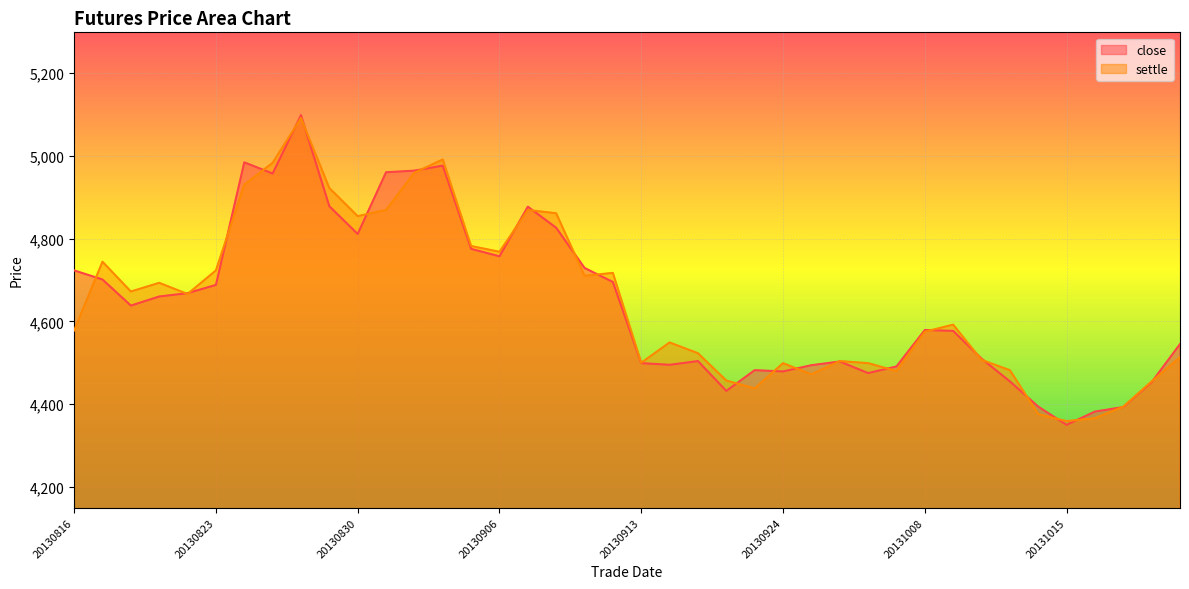

At which category does the chart reach its peak across all series?

20130828